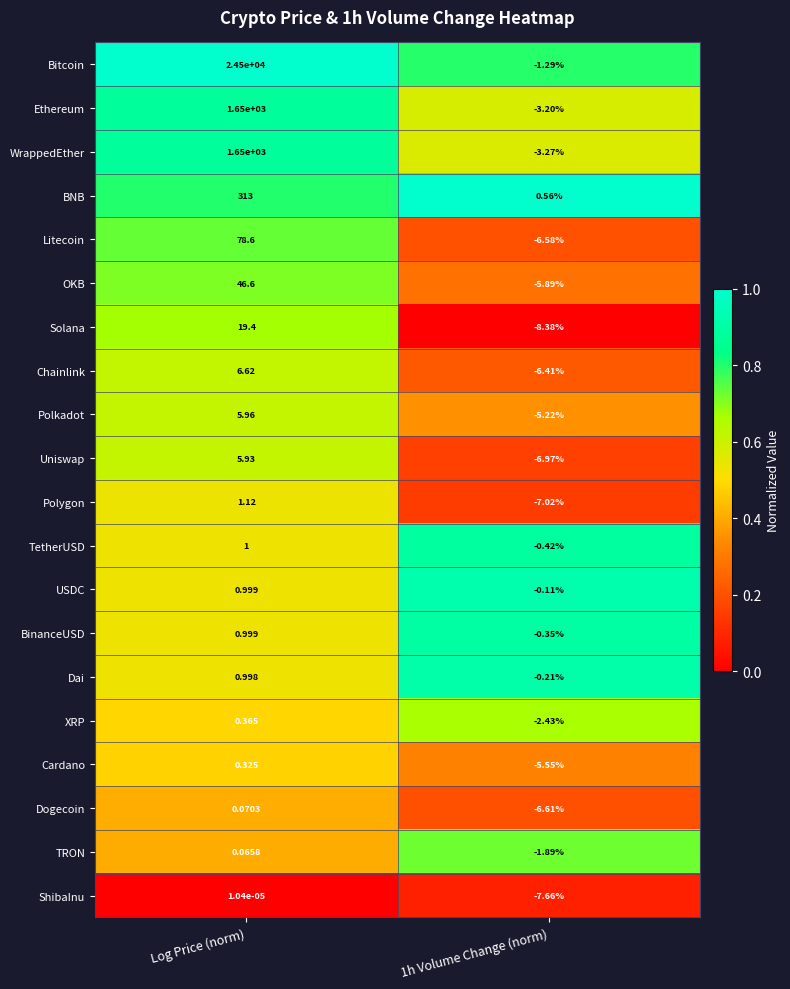

Where does the TRON series first go above 0?

Log Price (norm)